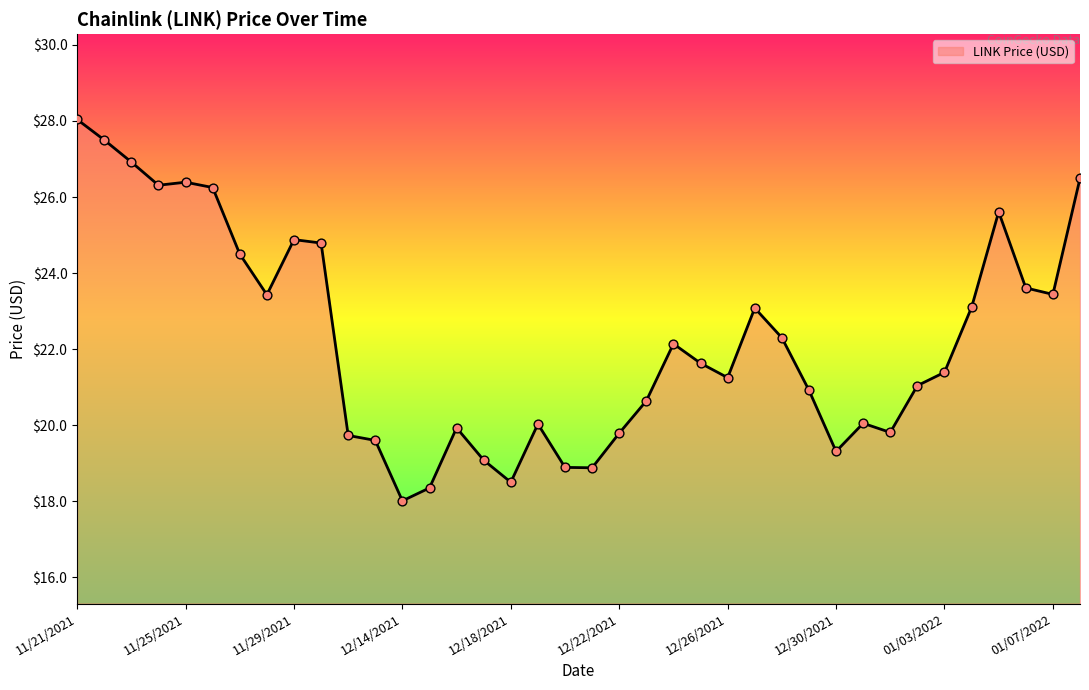

What is the smallest value displayed?

18.0